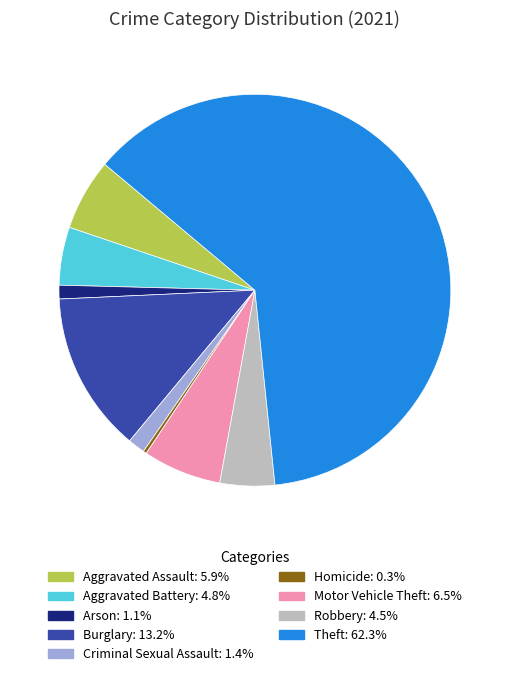

Is there any slice that represents more than half of the pie?

Yes